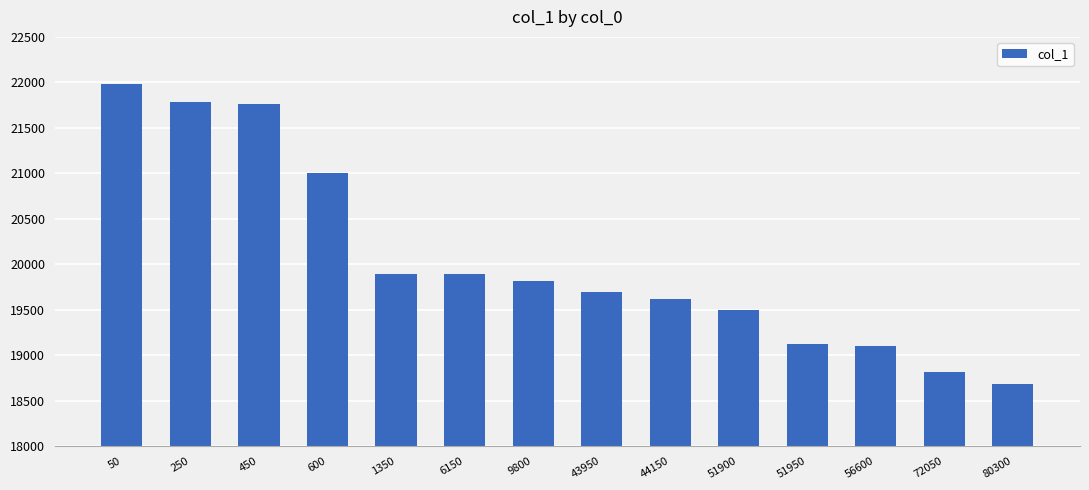

What is the maximum value shown in the chart?

21981.9